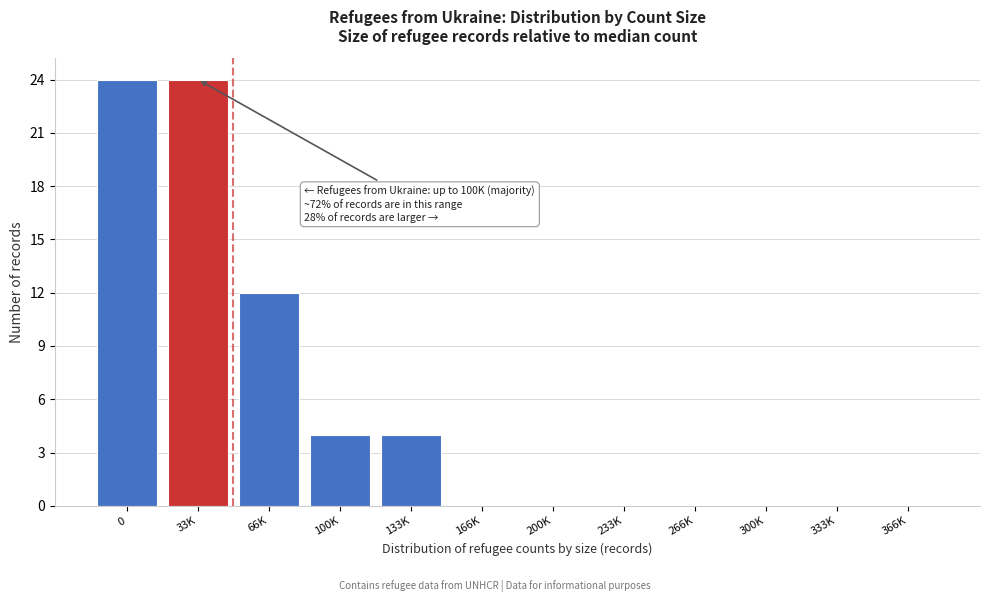

Reading left to right, transcribe all the data shown in this chart.

0=24	33K=24	66K=12	100K=4	133K=4	166K=0	200K=0	233K=0	266K=0	300K=0	333K=0	366K=0